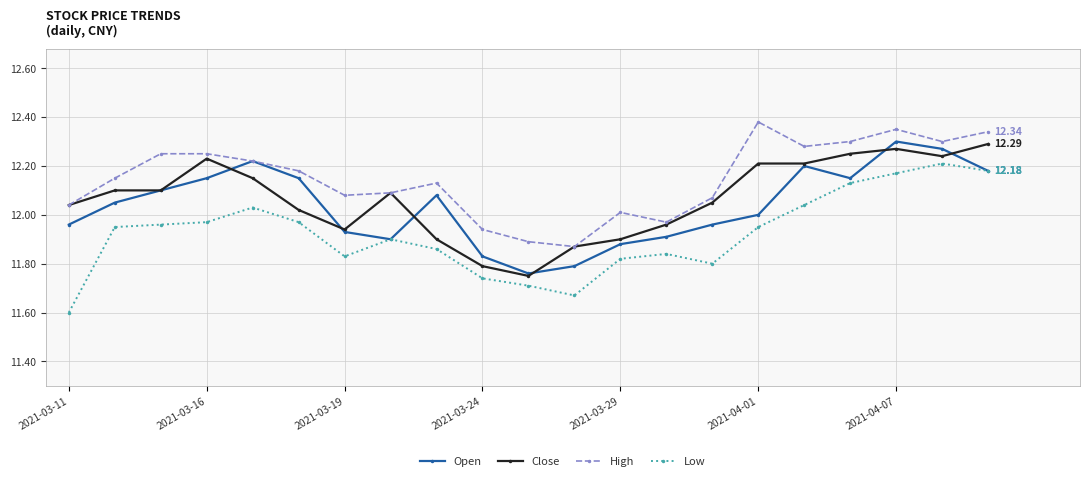

Which series has the widest spread of values?

Low